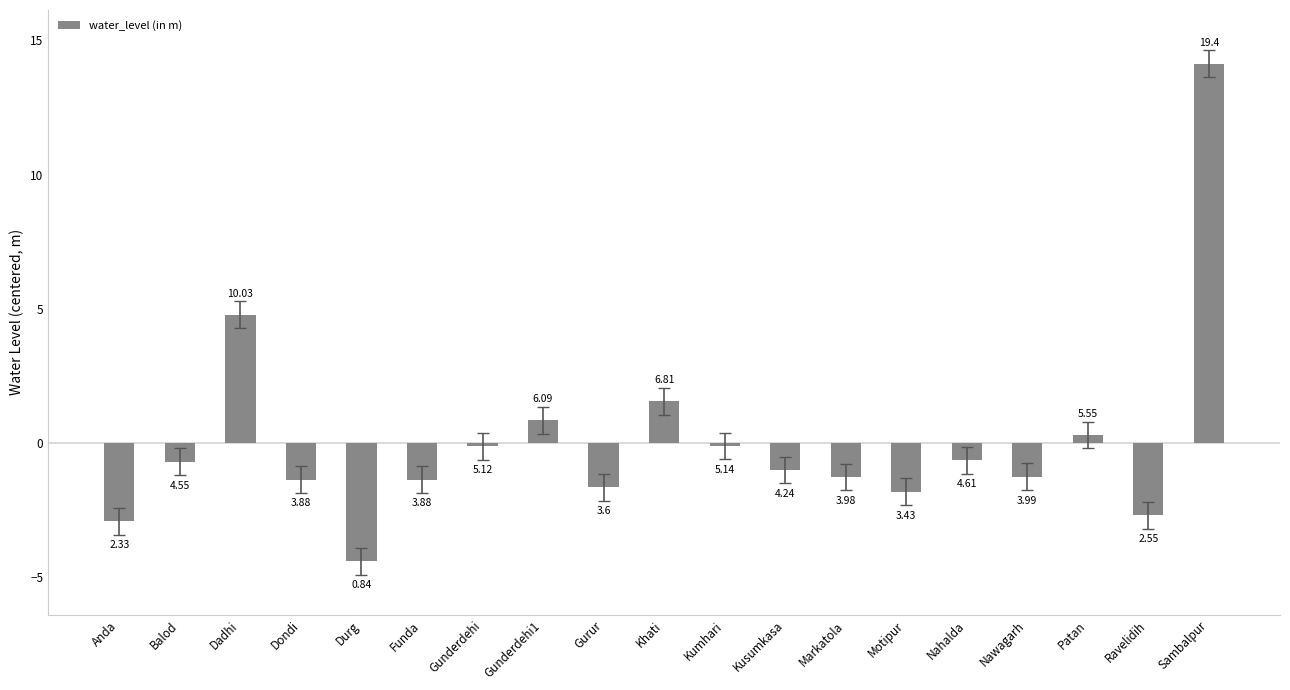

The chart shows a value of -0.0 at Gunderdehi. True or false?

False